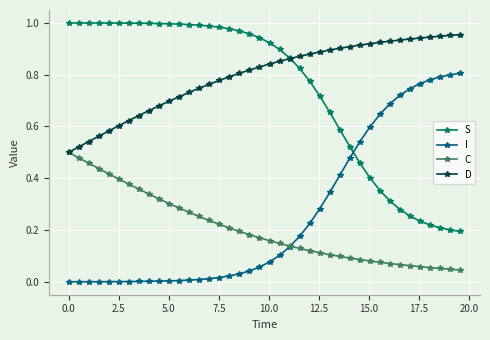

True or false: I and D cross at least once.

False